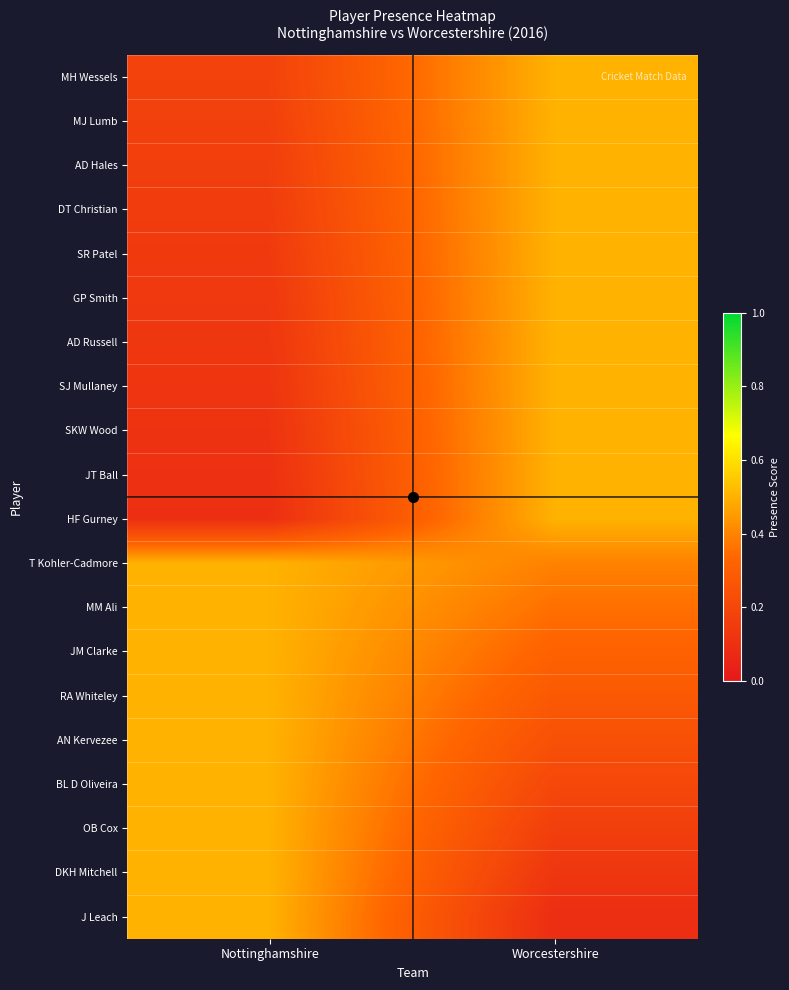

At which category is the sum across all series the highest?

Worcestershire